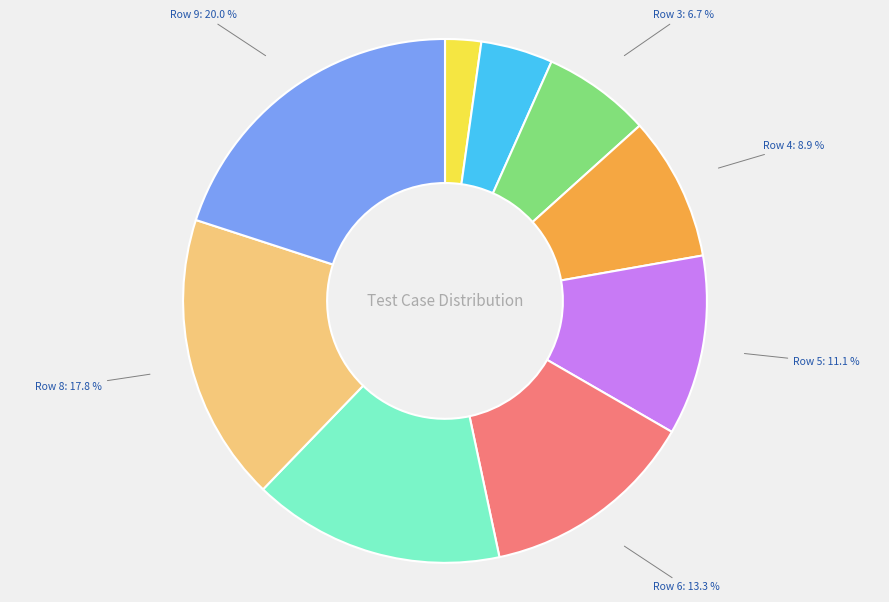

Does any single category account for the majority?

No